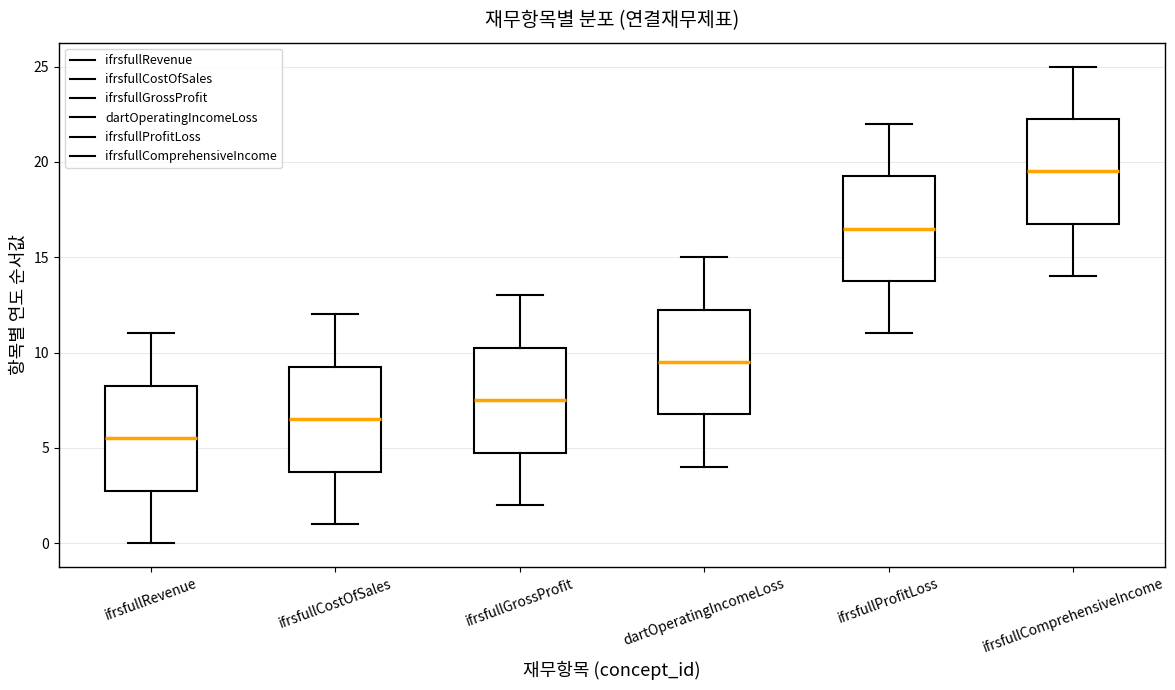

Reading left to right, transcribe this box plot: for each box, give where its median line is, the range the box spans, and where its two whiskers end, as read against the y-axis. The values are not printed on the chart, so give them approximately, as read against the axis.

ifrsfullRevenue: median 5.5, box 3.0 to 8.5, whiskers 0.0 to 11.0
ifrsfullCostOfSales: median 6.5, box 4.0 to 9.5, whiskers 1.0 to 12.0
ifrsfullGrossProfit: median 7.5, box 5.0 to 10.5, whiskers 2.0 to 13.0
dartOperatingIncomeLoss: median 9.5, box 7.0 to 12.5, whiskers 4.0 to 15.0
ifrsfullProfitLoss: median 16.5, box 14.0 to 19.5, whiskers 11.0 to 22.0
ifrsfullComprehensiveIncome: median 19.5, box 17.0 to 22.5, whiskers 14.0 to 25.0